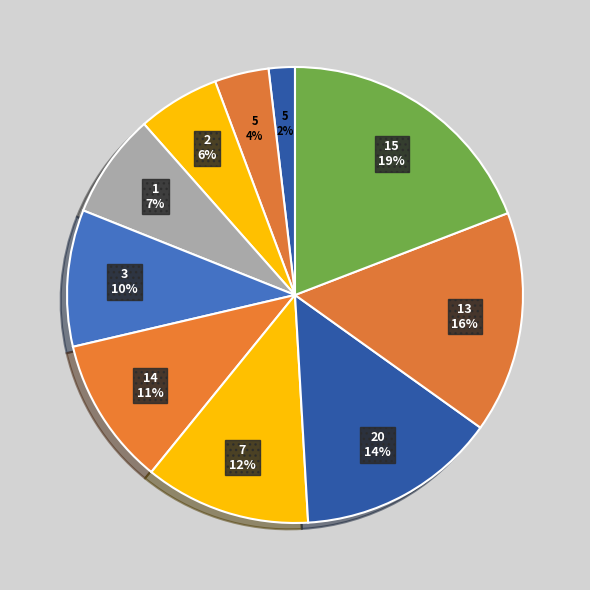

To the nearest percent, what is the difference between the largest and smallest slice percentages?

17%